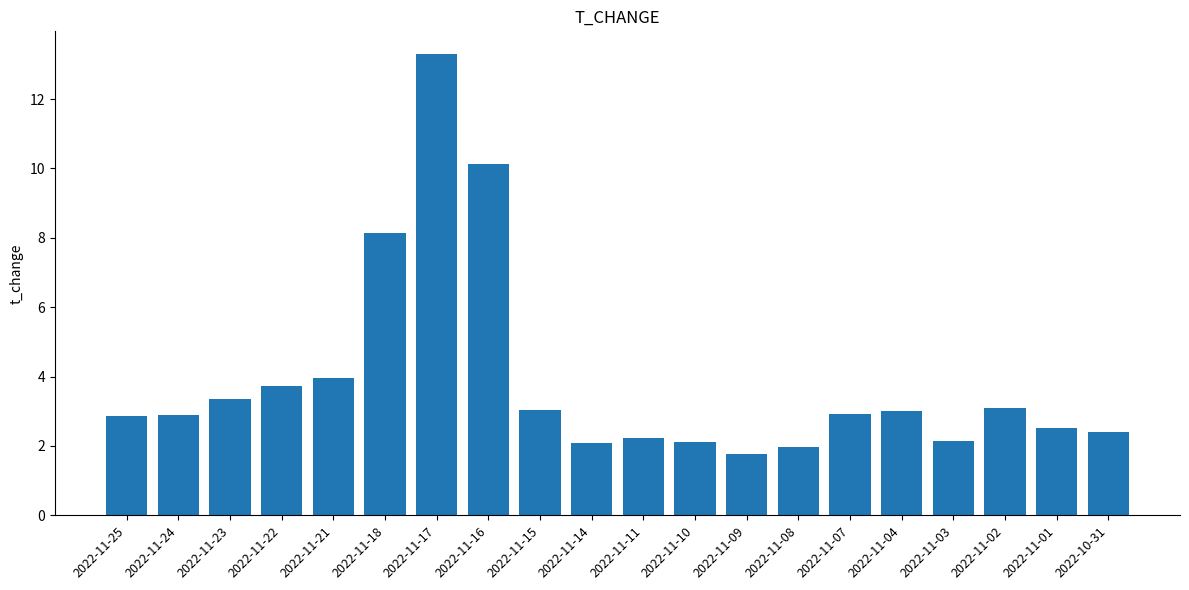

What is the difference between the values at 2022-11-18 and 2022-11-04?

5.1